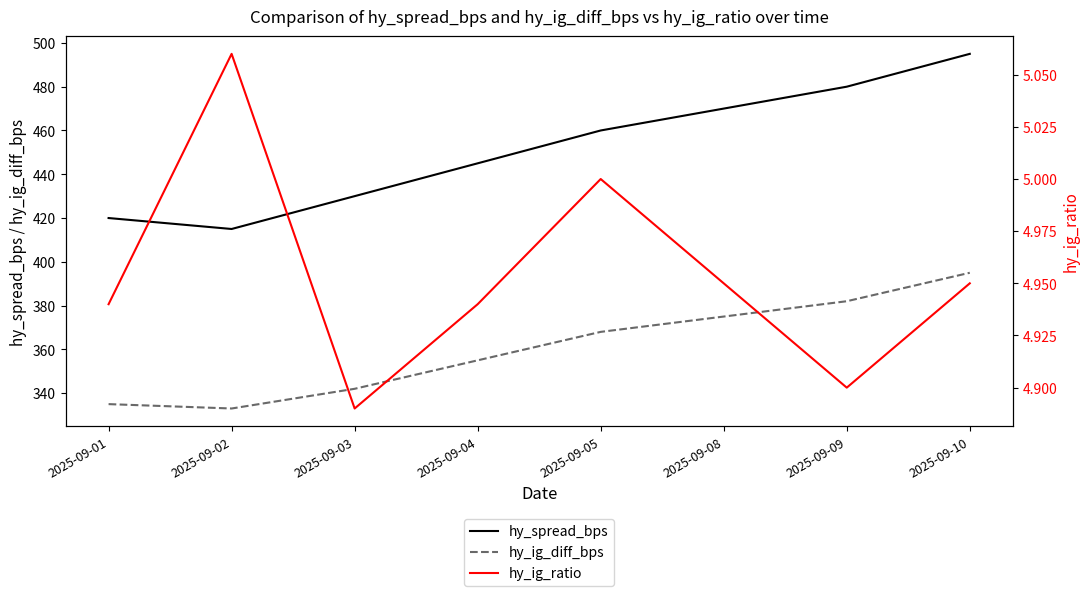

How many lines are shown in the chart?

3